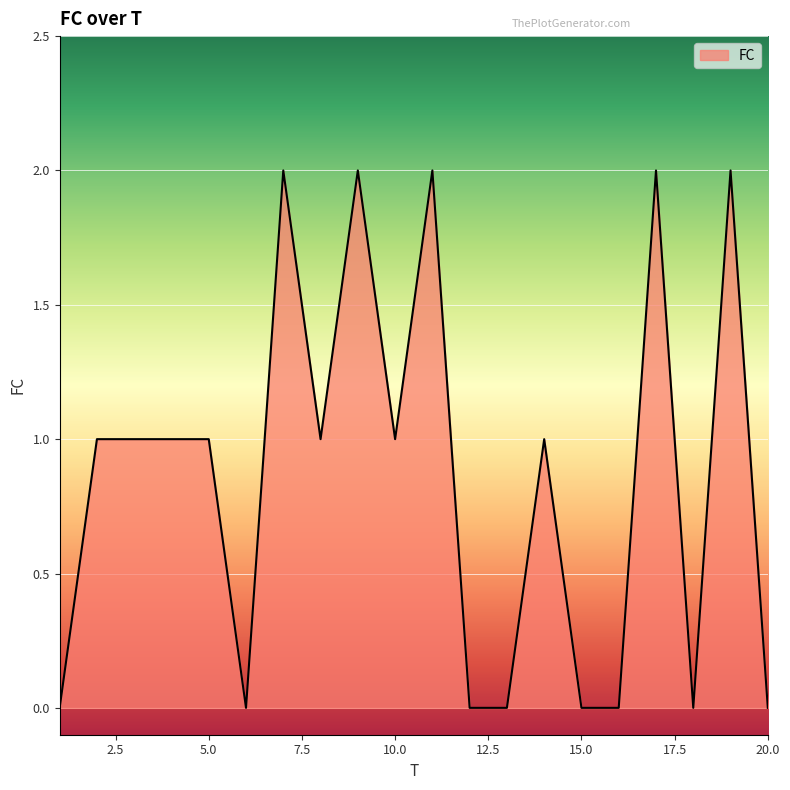

How many series are shown in this chart?

1